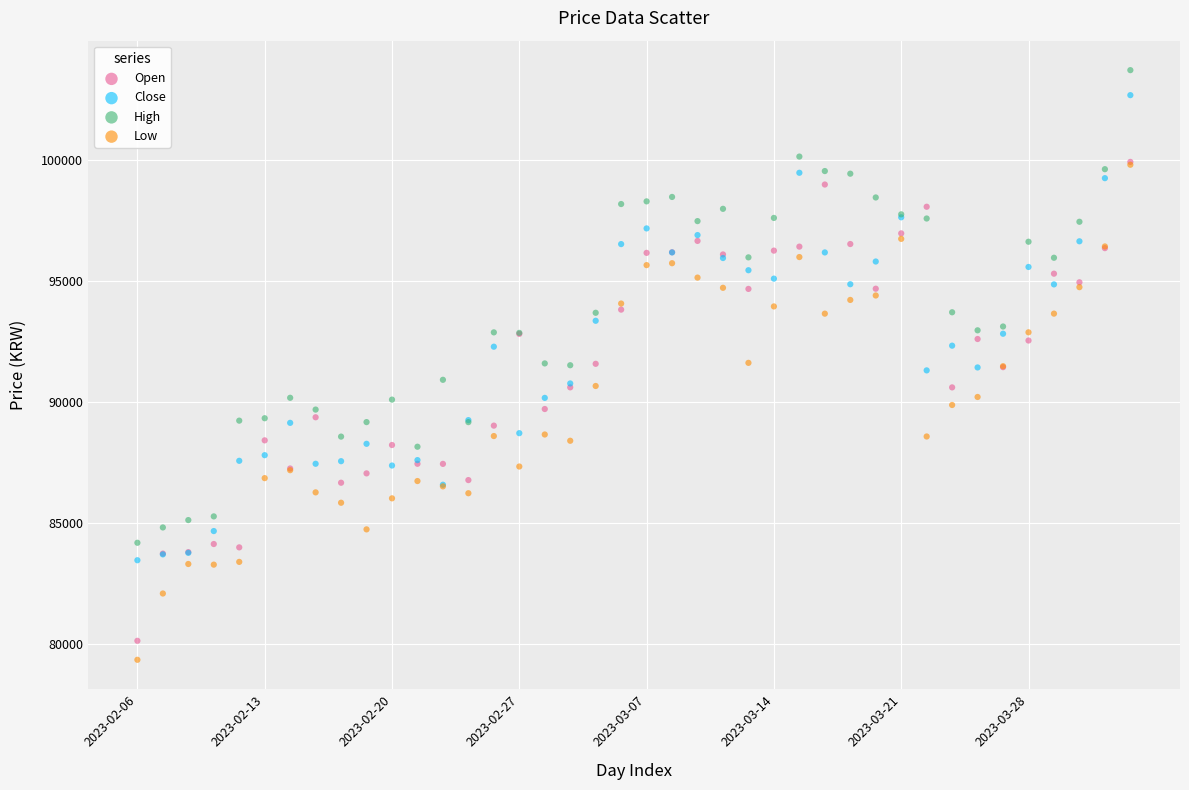

Which series has the widest spread of Y values?

Low